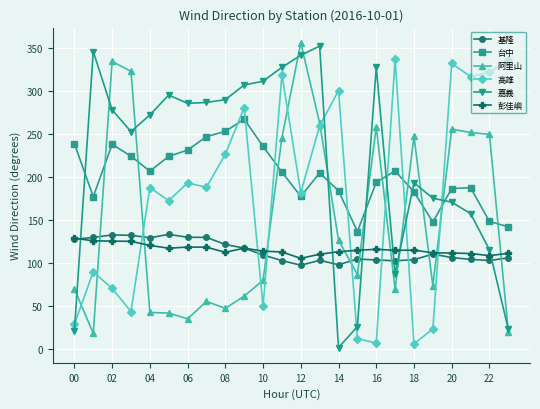

What is the value of the 嘉義 point at the 21st from the left?

170.8